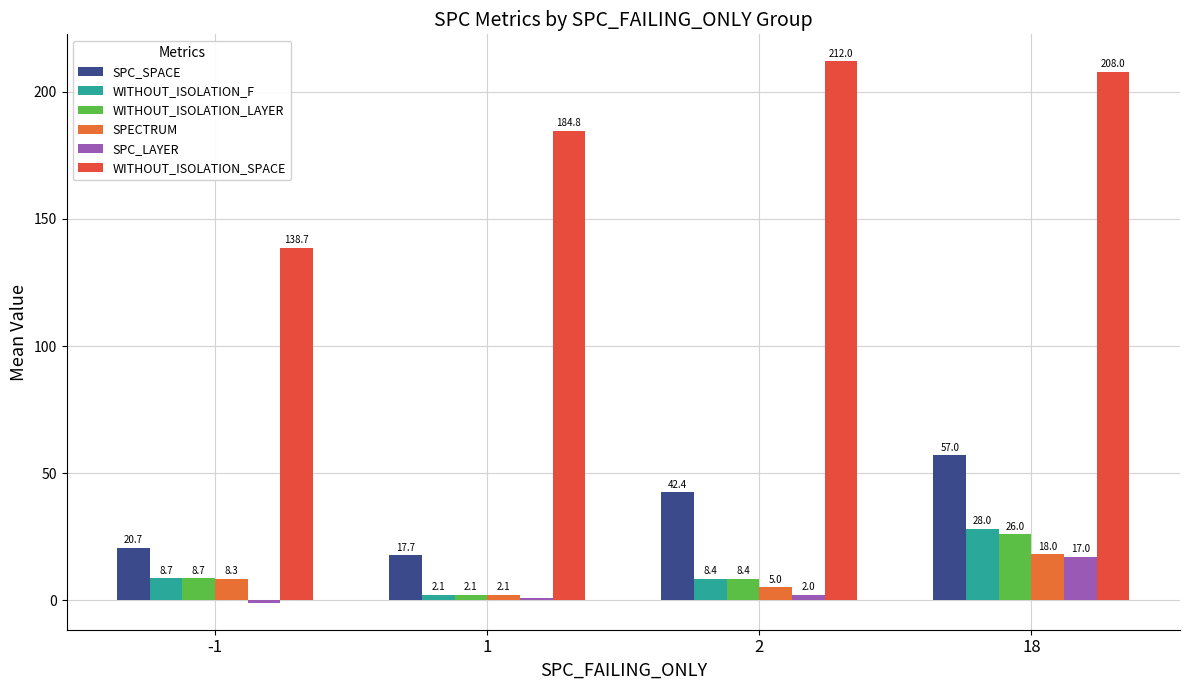

What are all the series names shown in the legend?

SPC_SPACE, WITHOUT_ISOLATION_F, WITHOUT_ISOLATION_LAYER, SPECTRUM, SPC_LAYER, WITHOUT_ISOLATION_SPACE